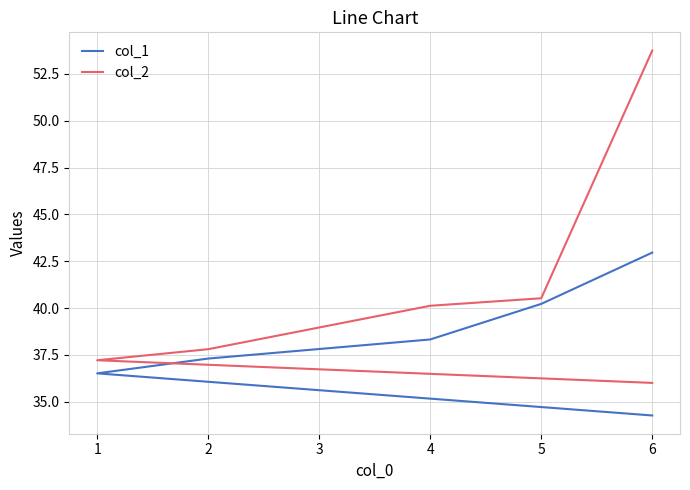

The col_1 series shows 36.5 at 1. True or false?

True